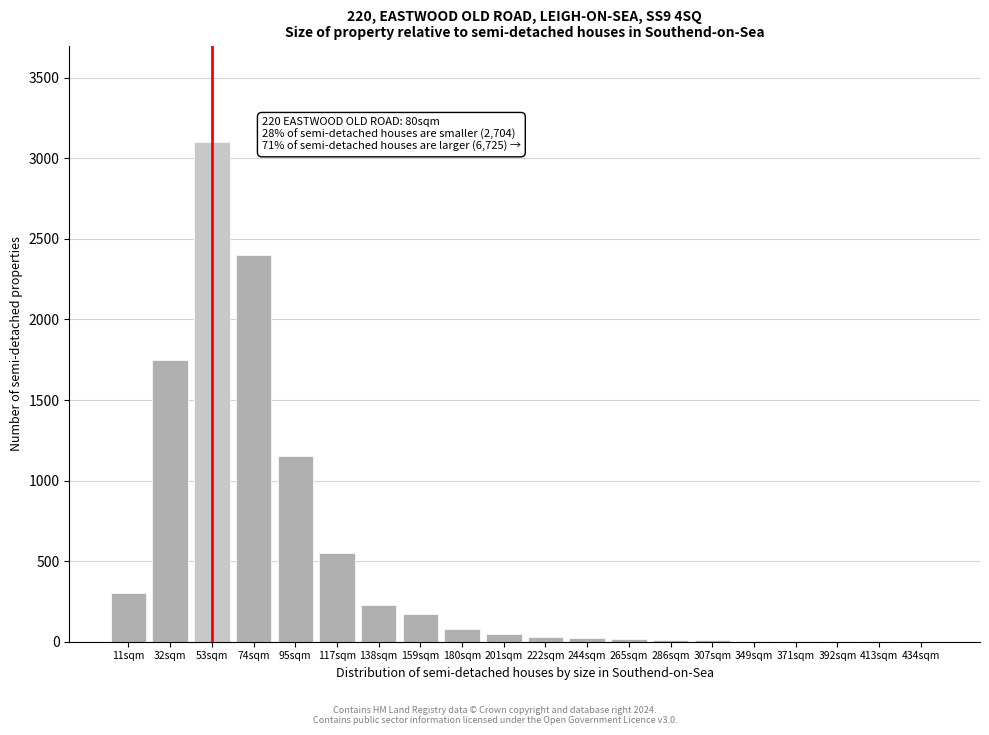

What is the ratio of the value at 159sqm to the value at 117sqm?

0.3